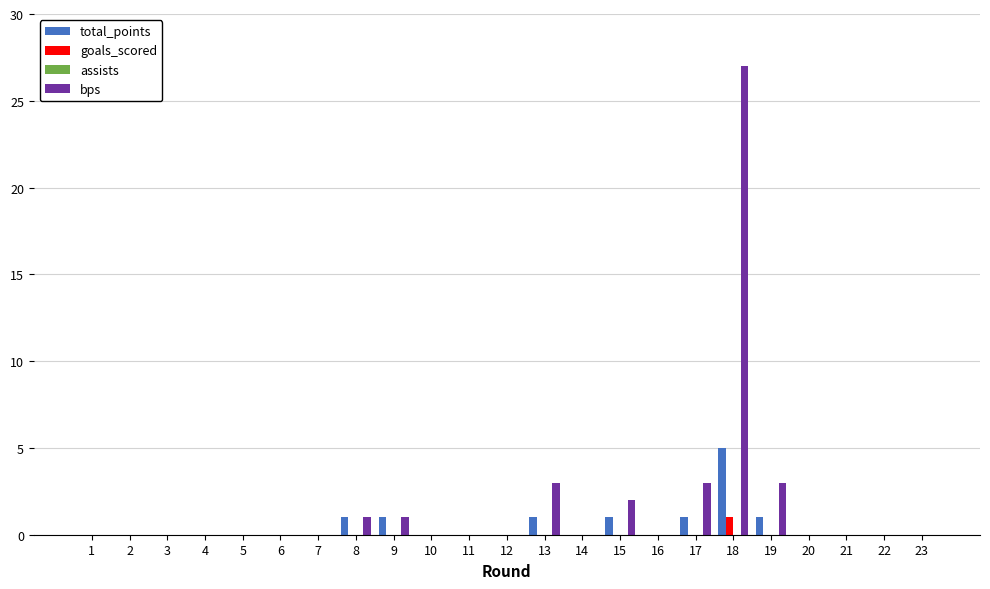

Which series has the widest spread of values?

bps